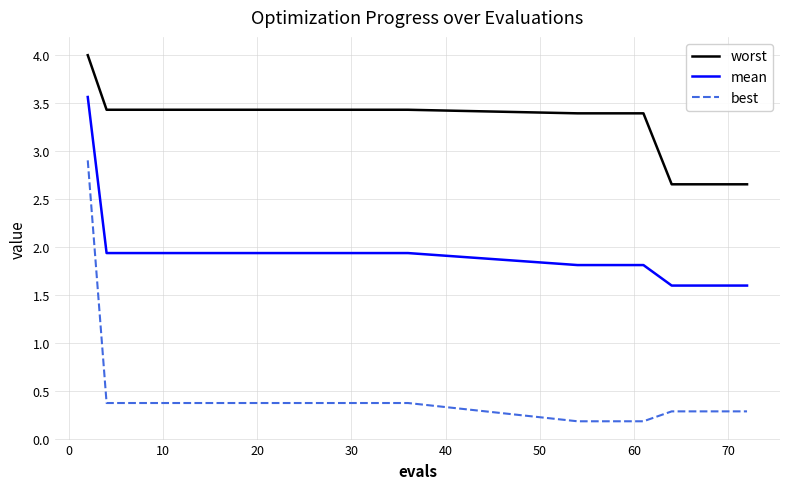

Which series has the largest total across all categories?

worst